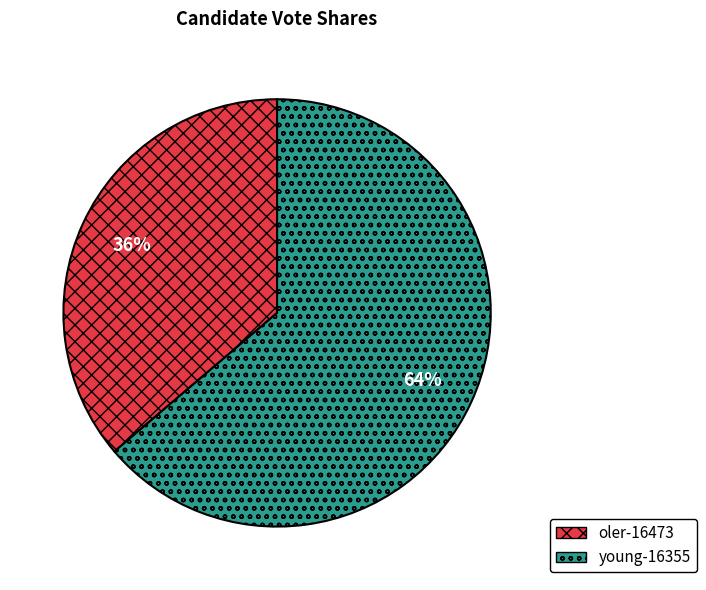

Which slice is the largest?

young-16355